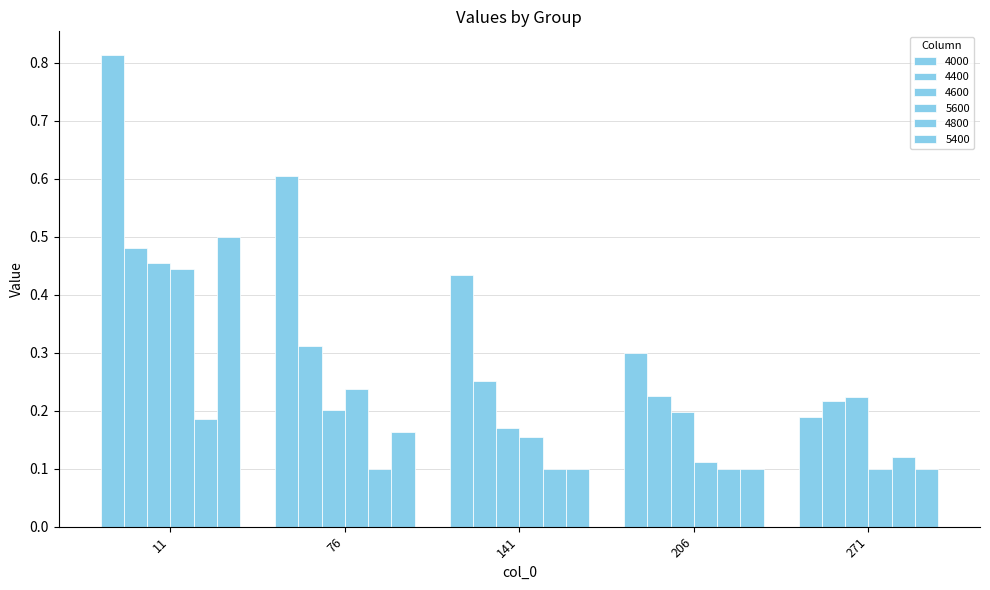

How many bars are there in each group?

6